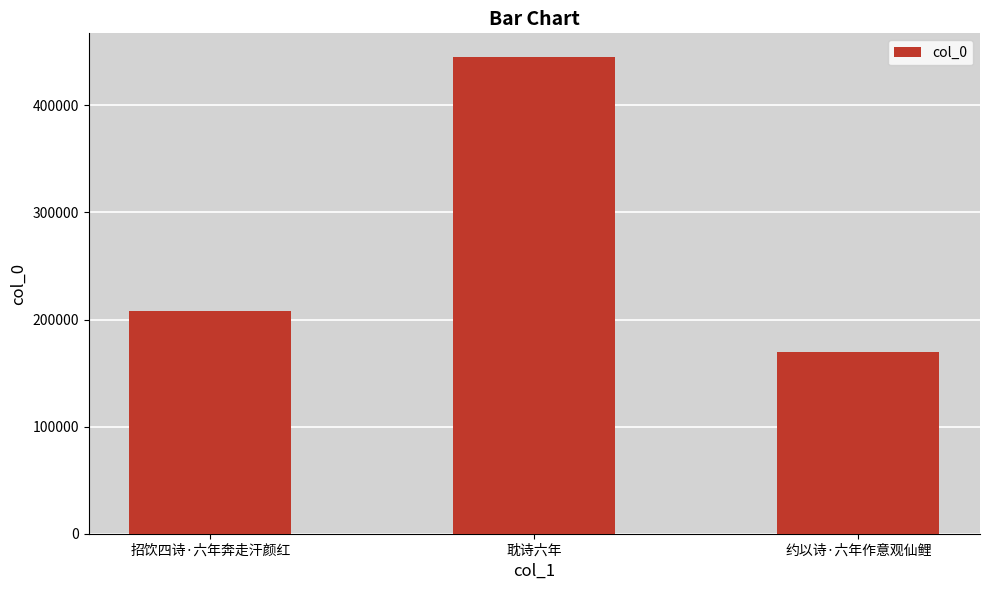

Is it true that the value at 耽诗六年 is 445052?

True